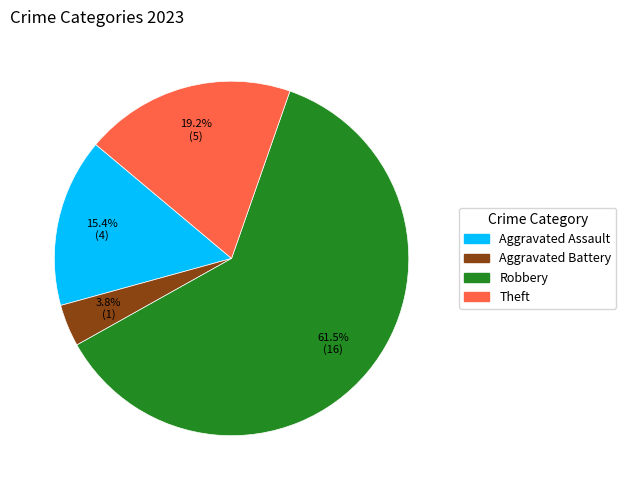

Does any single category account for the majority?

Yes